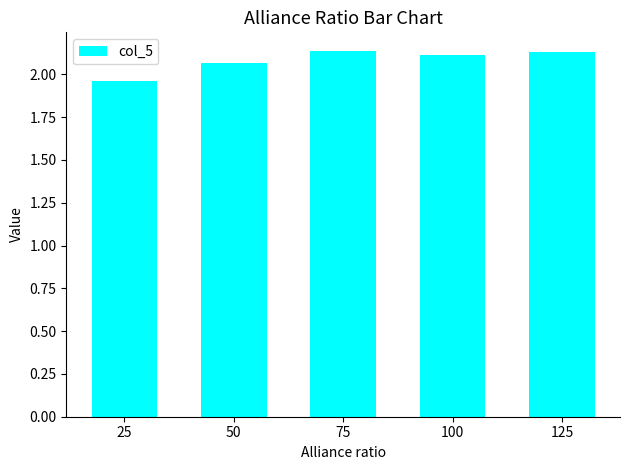

What is the sum of all values?

10.4